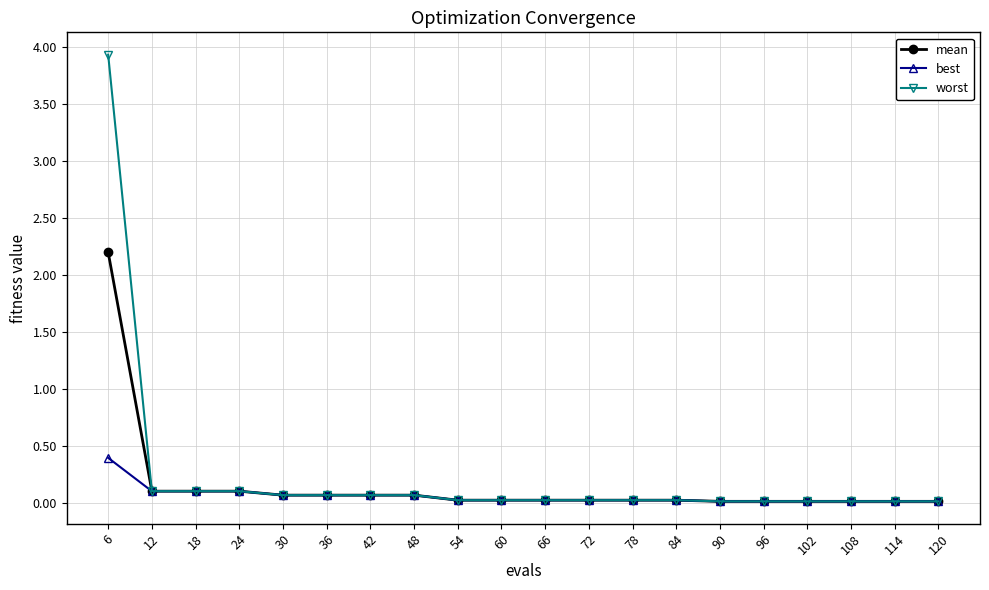

Which series has the widest spread of values?

worst